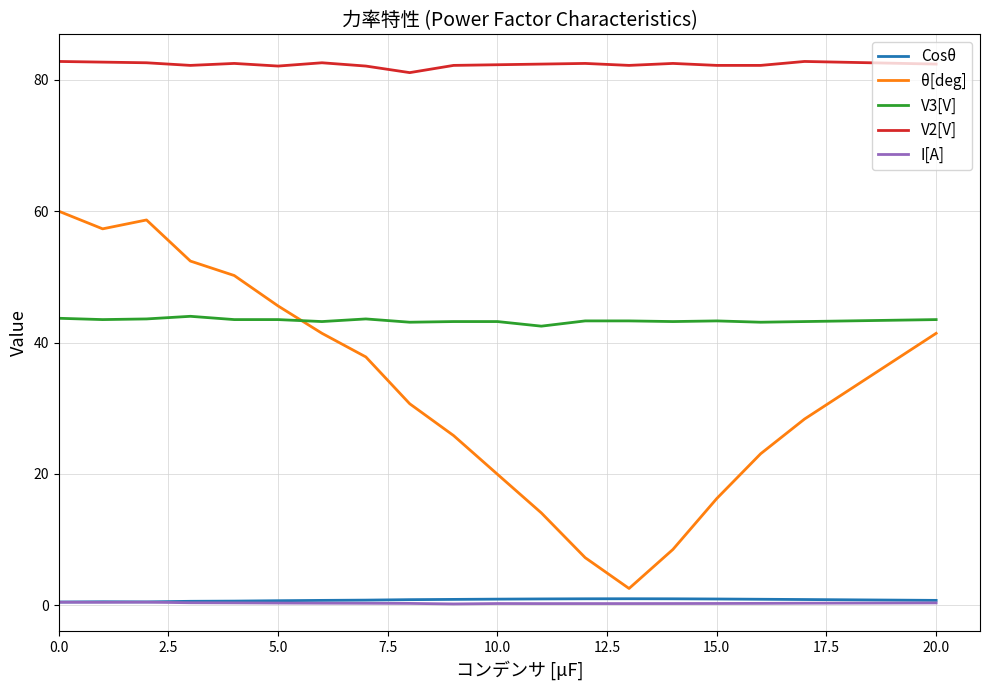

Which series has the largest total across all categories?

V2[V]